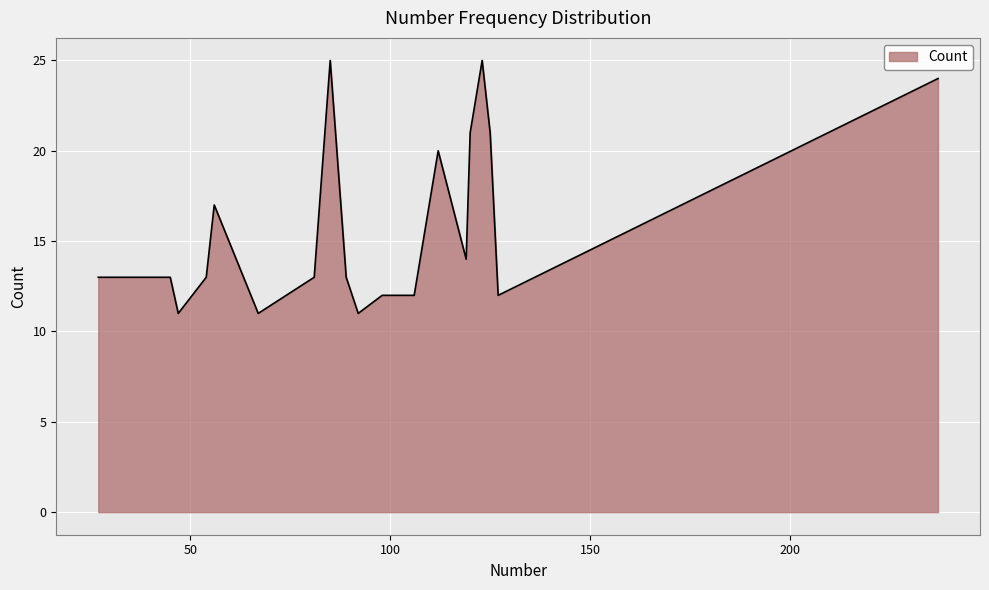

What is the difference between the maximum and minimum values?

14